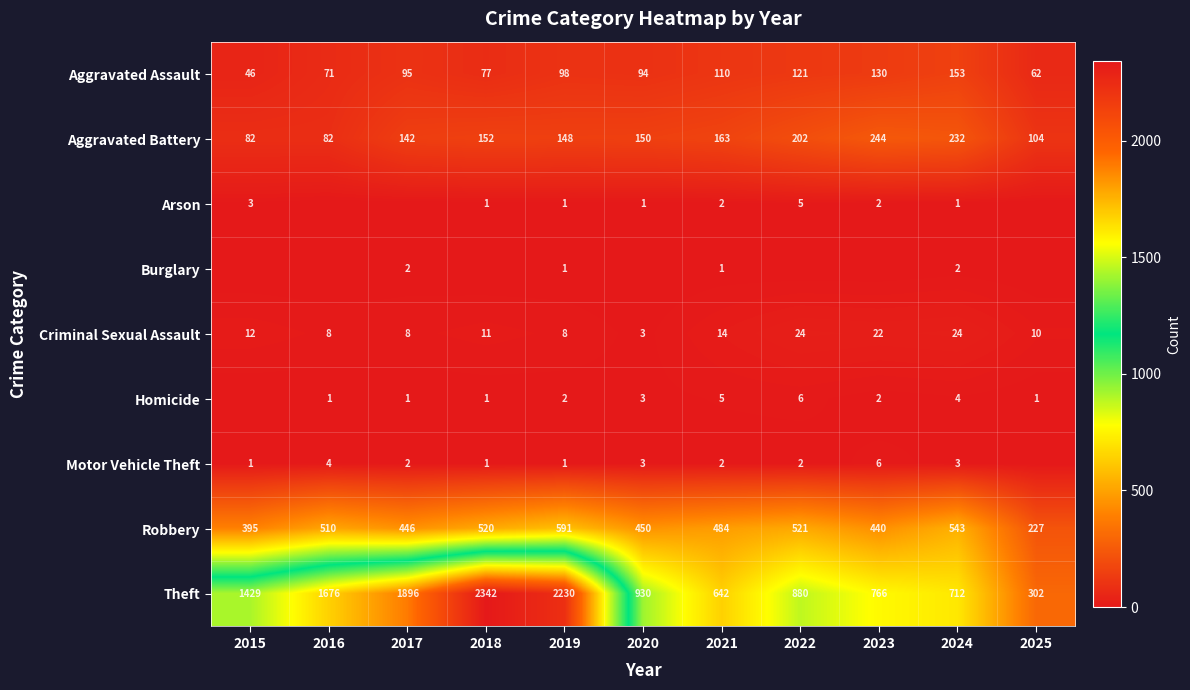

List the labels in order of Aggravated Assault value, largest first.

2024, 2023, 2022, 2021, 2019, 2017, 2020, 2018, 2016, 2025, 2015